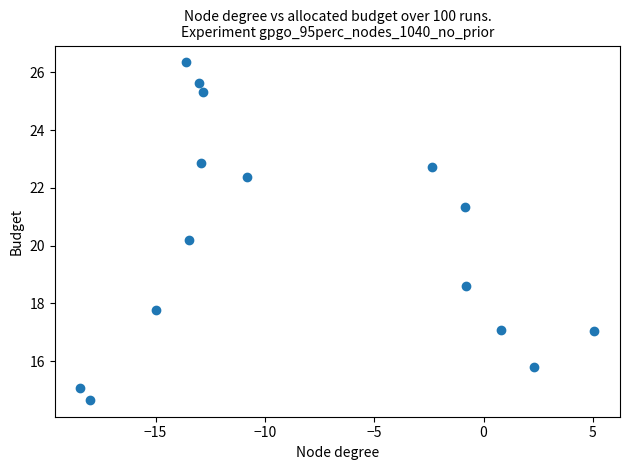

What is the range of X values (max minus min)?

23.5